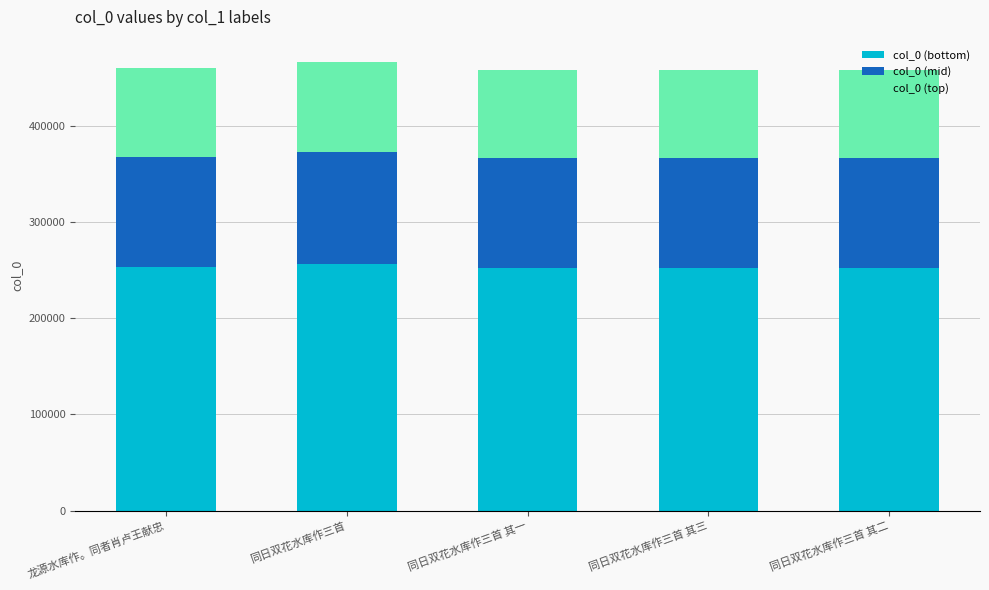

True or false: col_0 (bottom) has a value of 137386.8 at 龙源水库作。同者肖卢王献忠.

False